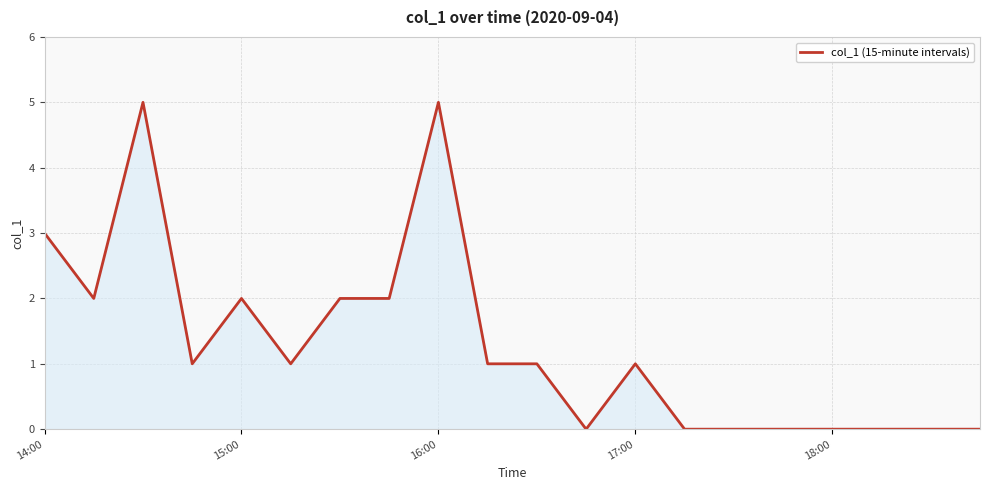

What is the maximum value shown in the chart?

5